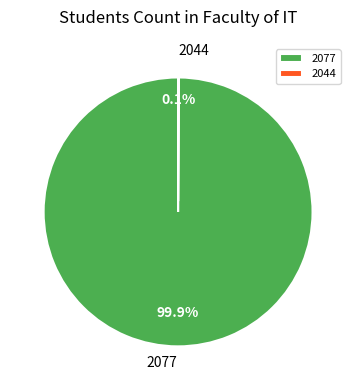

To the nearest percent, what is the difference between the largest and smallest slice percentages?

100%